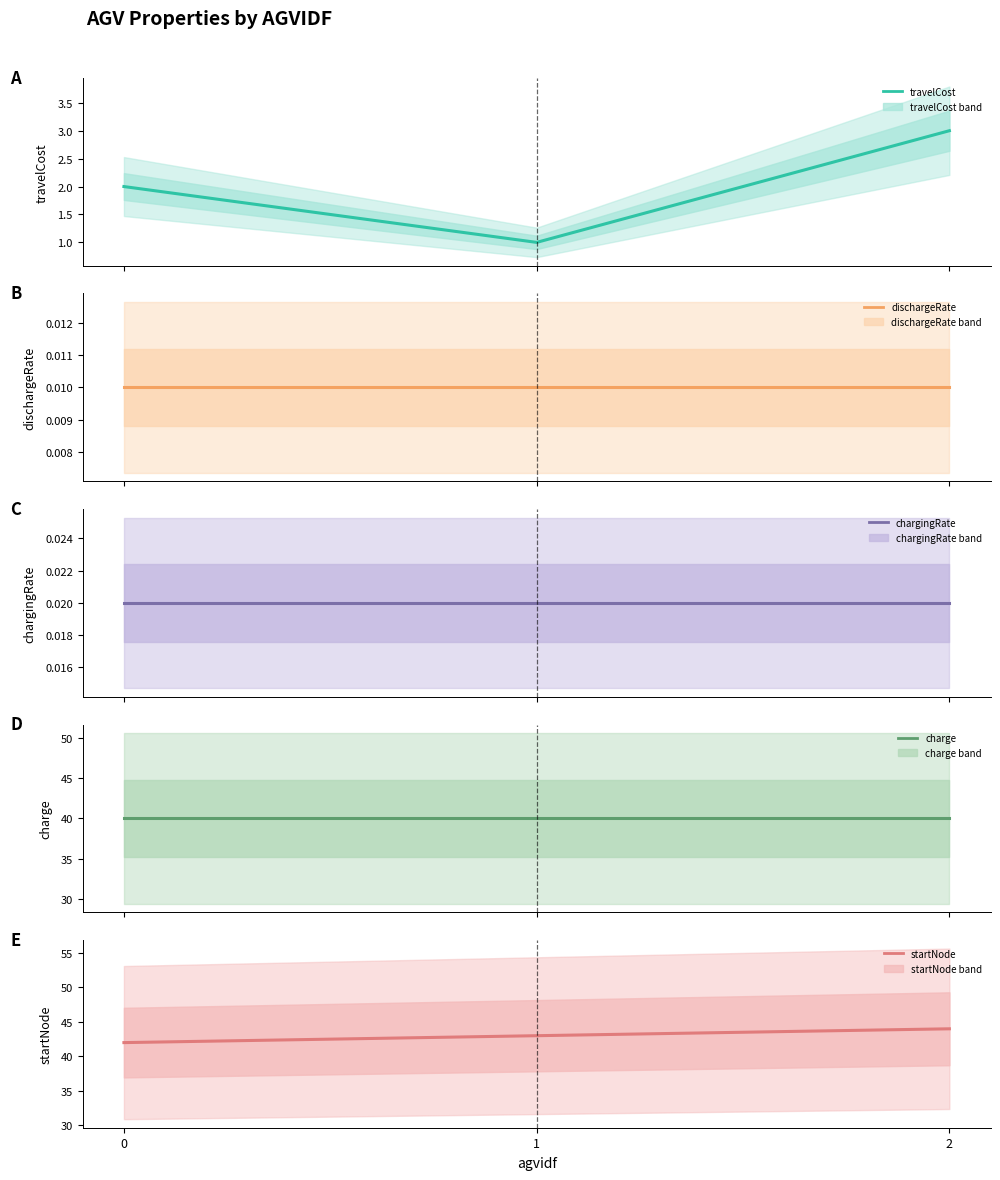

Does the chart have visible grid lines?

No